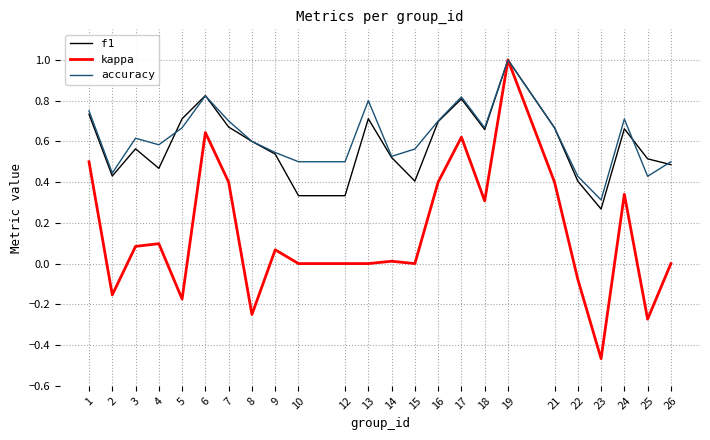

At which category is the sum across all series the highest?

19